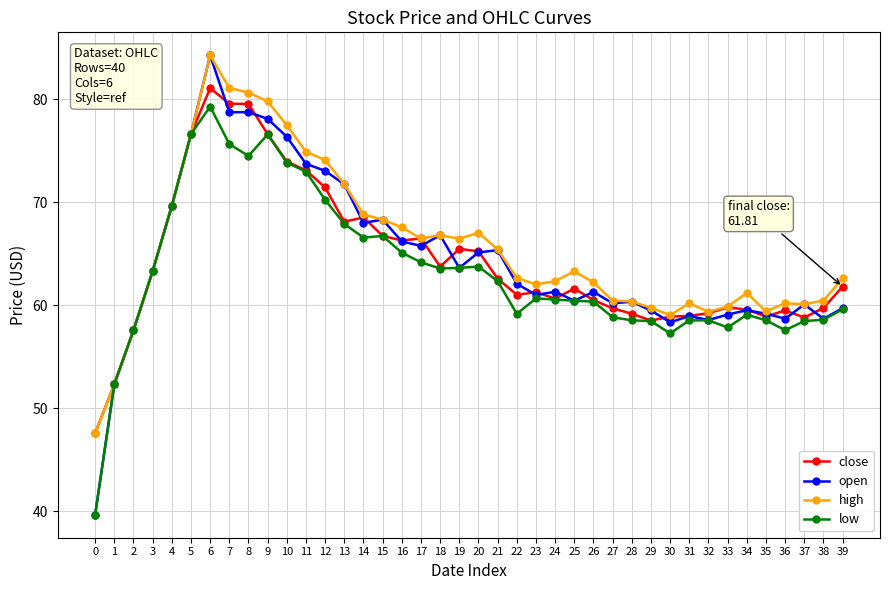

What are all the series names shown in the legend?

close, open, high, low